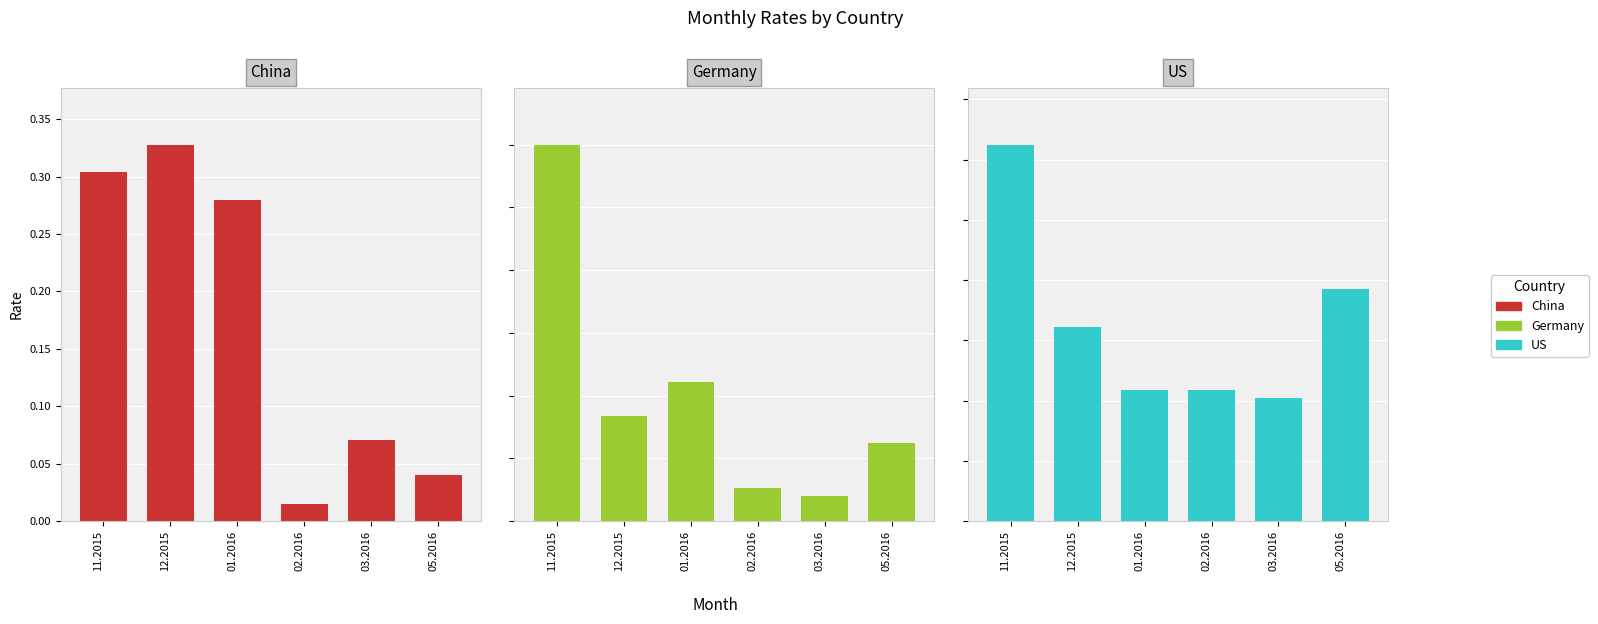

Reading left to right, transcribe all the data shown in this chart.

China: 0.3	0.3	0.3	0.0	0.1	0.0
Germany: 0.6	0.2	0.2	0.1	0.0	0.1
US: 0.1	0.1	0.0	0.0	0.0	0.1